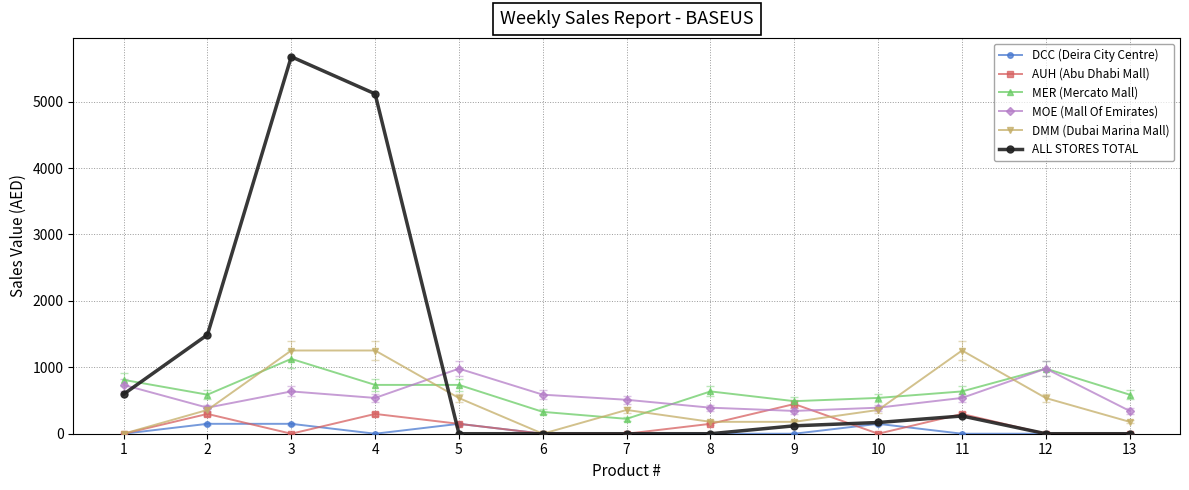

How many interior local valleys does the MOE (Mall Of Emirates) series have?

3